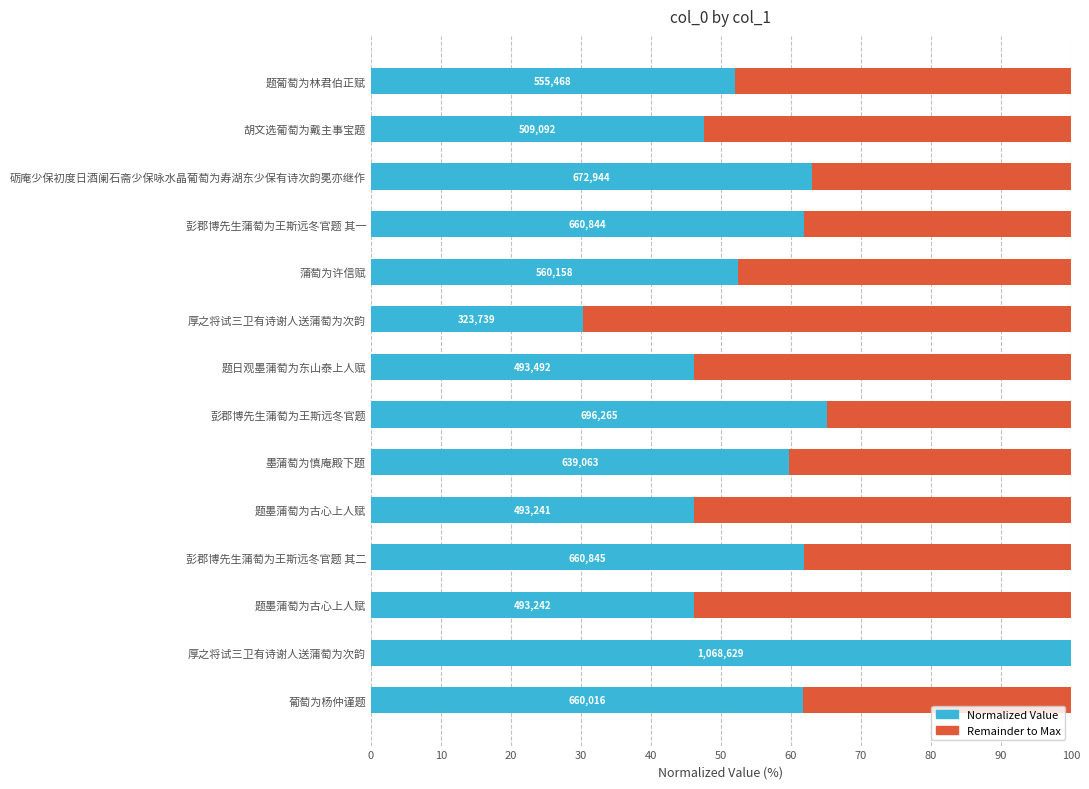

Reading right to left, what are all the values shown in this chart?

col_0 (primary): 52.0	47.6	63.0	61.8	52.4	30.3	46.2	65.2	59.8	46.2	61.8	46.2	100.0	61.8
col_0 (remainder): 48.0	52.4	37.0	38.2	47.6	69.7	53.8	34.8	40.2	53.8	38.2	53.8	0.0	38.2